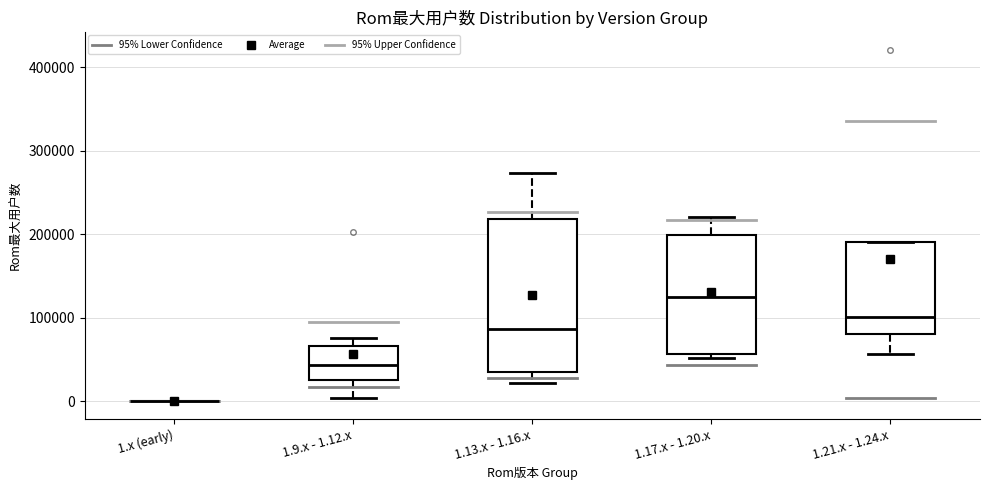

Reading left to right, transcribe this box plot: for each box, give where its median line is, the range the box spans, and where its two whiskers end, as read against the y-axis. The values are not printed on the chart, so give them approximately, as read against the axis.

1.x (early): box collapsed to a line at 0, whiskers 0 to 0
1.9.x - 1.12.x: median 40000, box 30000 to 70000, whiskers 0 to 80000
1.13.x - 1.16.x: median 90000, box 40000 to 220000, whiskers 20000 to 270000
1.17.x - 1.20.x: median 130000, box 60000 to 200000, whiskers 50000 to 220000
1.21.x - 1.24.x: median 100000, box 80000 to 190000, whiskers 60000 to 190000